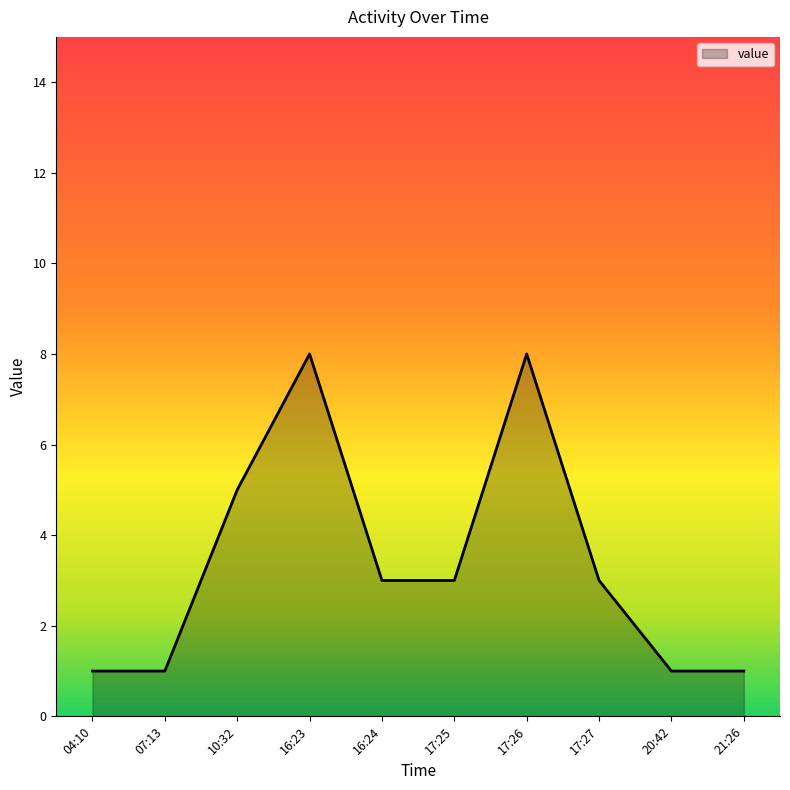

The value at 21:26 is 1. True or false?

True